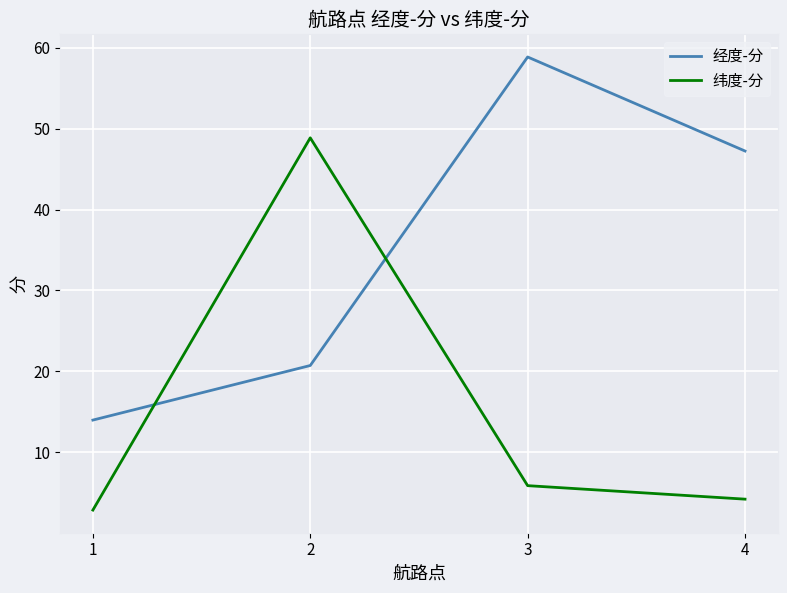

At which category is the sum across all series the highest?

2